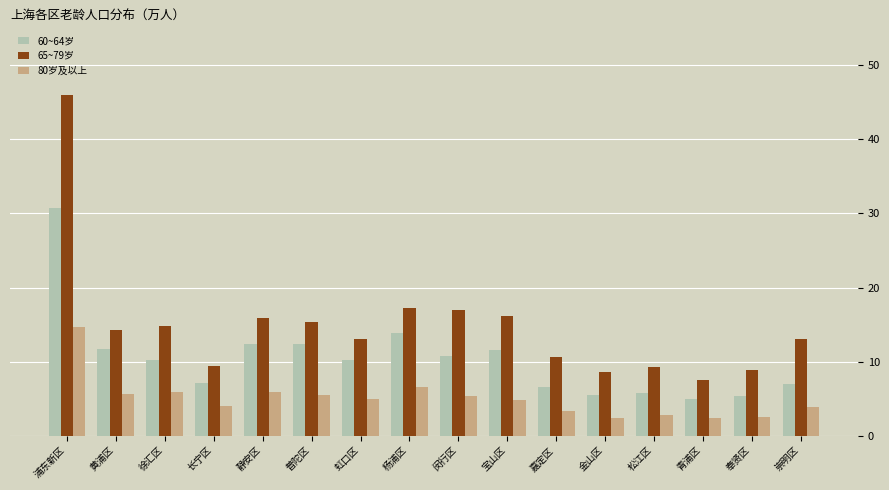

What is the minimum value for 60~64岁?

4.9